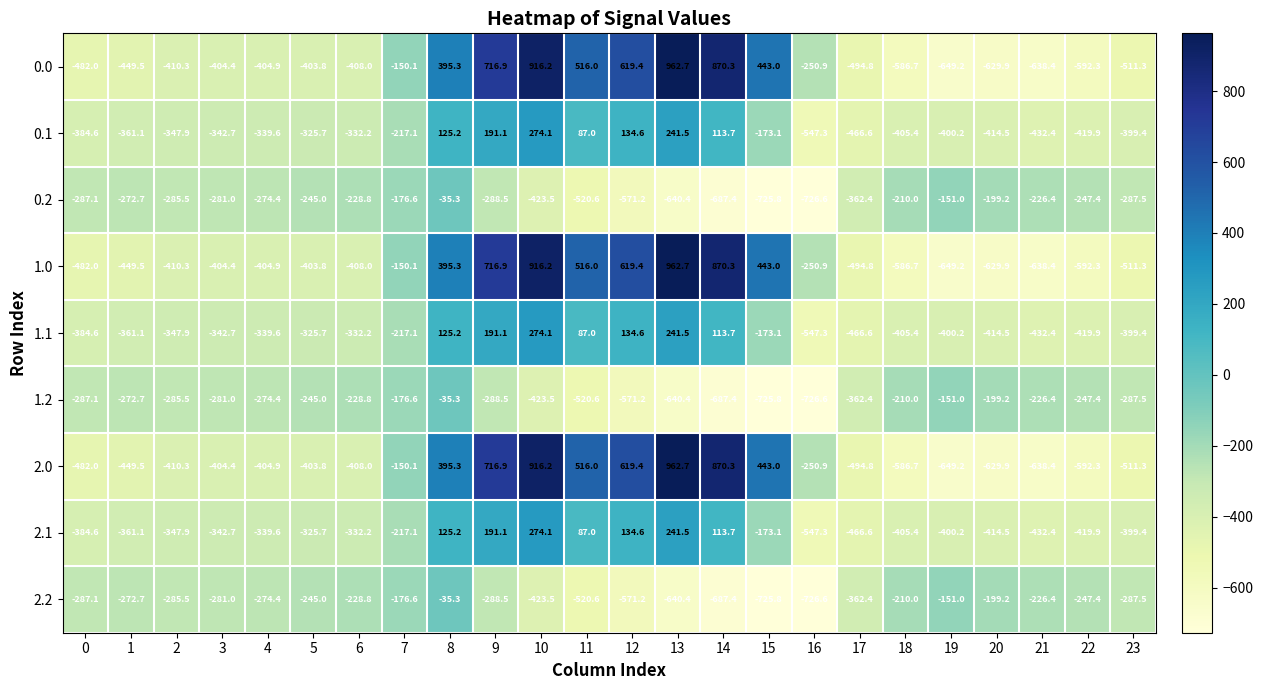

What is the difference between the 2.0 values at 1 and 20?

180.4